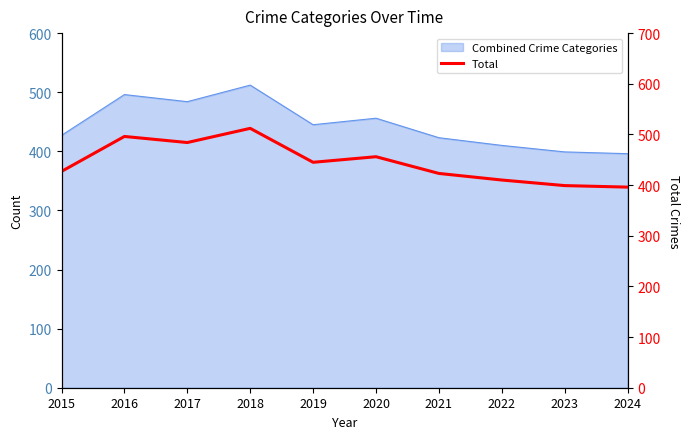

Reading right to left, list all the values displayed in this chart.

396	399	410	423	456	445	512	484	496	427